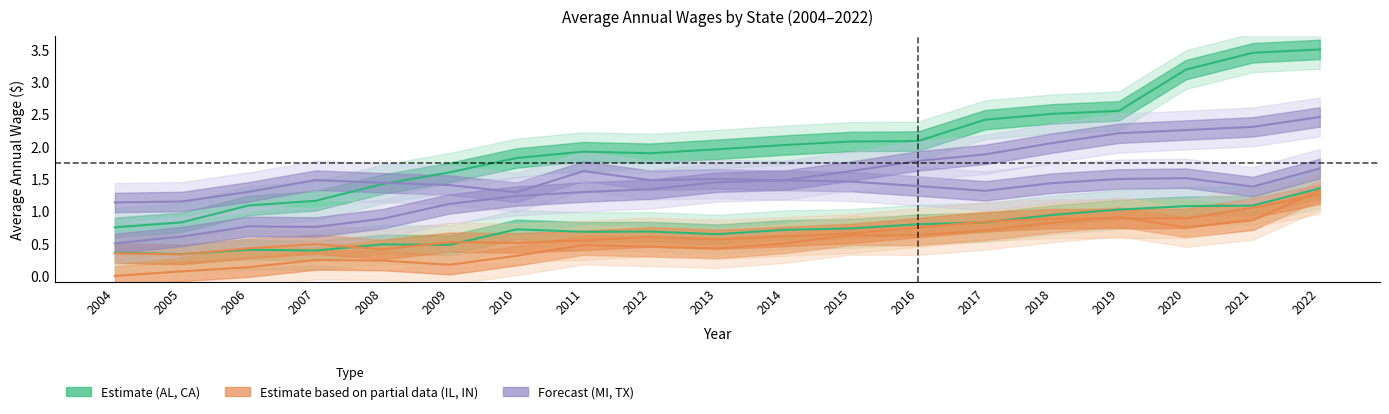

Which label corresponds to the largest value in the chart?

2022